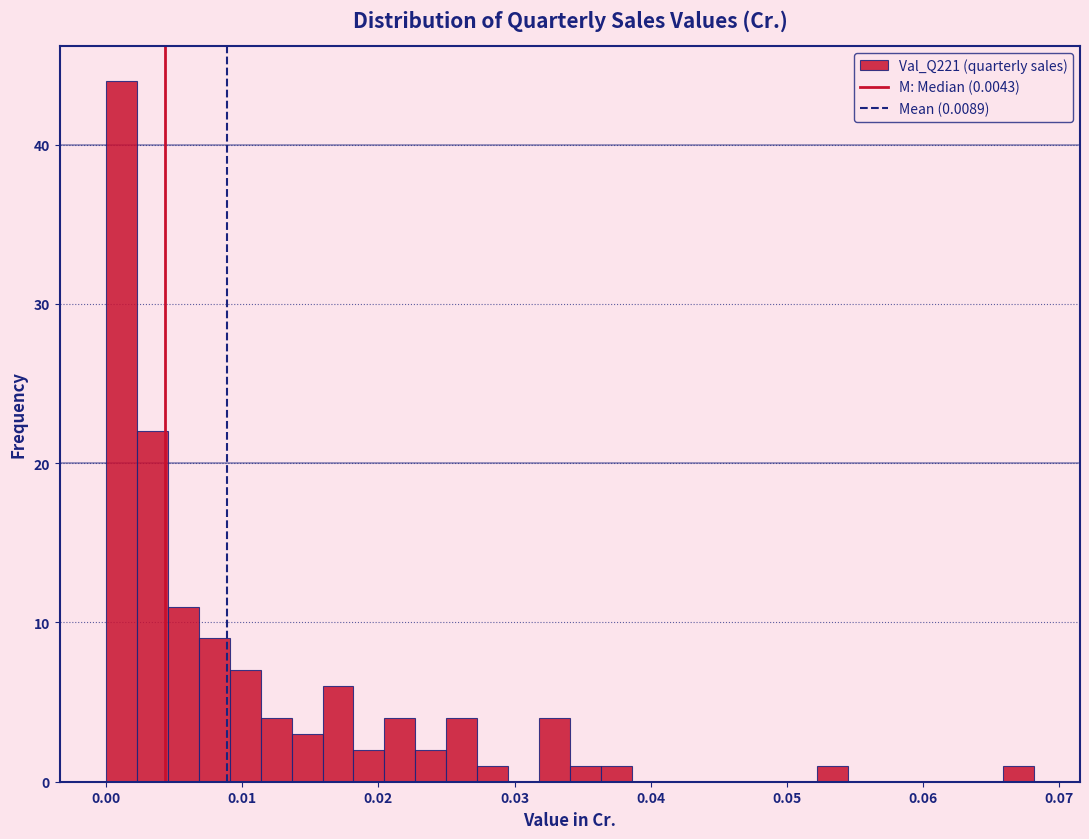

Read against the x-axis, roughly where is the centre of the tallest bar?

0.001